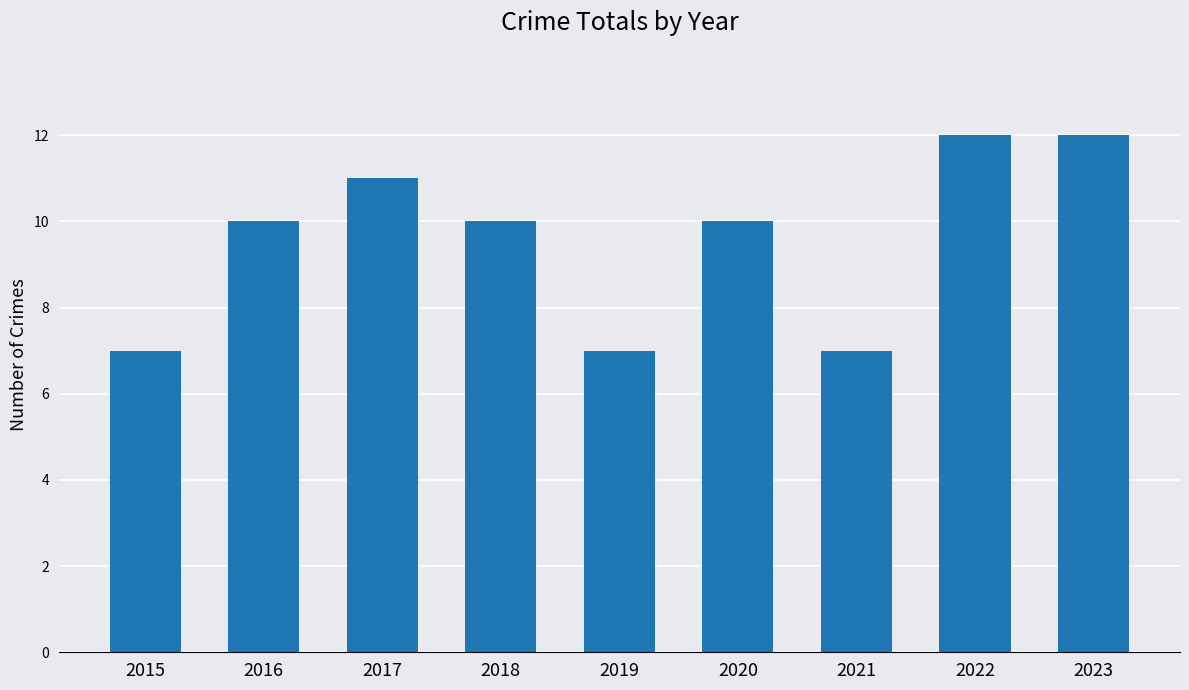

Is it true that the value at 2017 is 18?

False